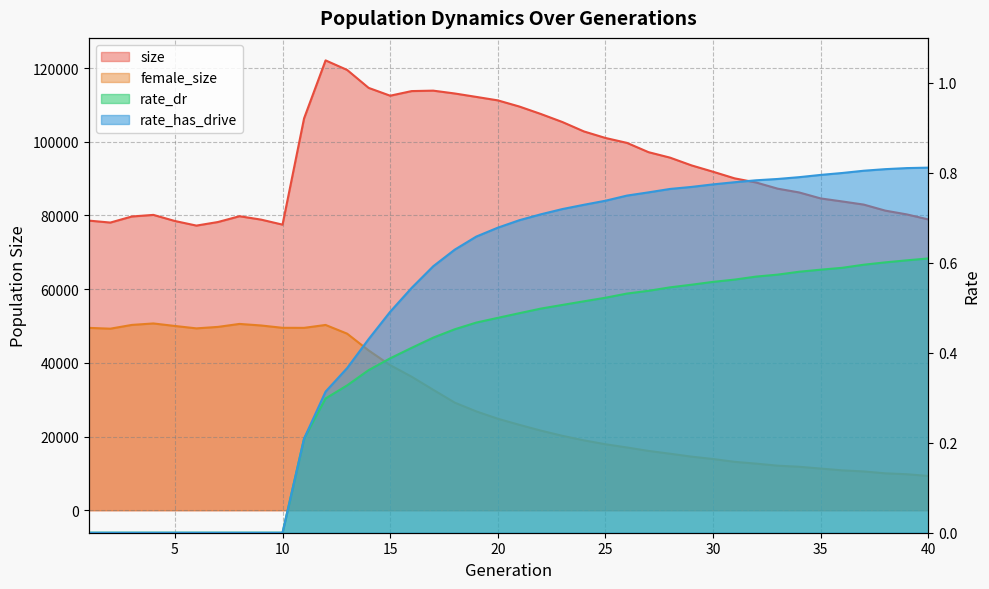

Reading right to left, extract all data points from this chart.

size: 78923.0	80281.0	81310.0	82945.0	83799.0	84616.0	86241.0	87270.0	88943.0	90068.0	91862.0	93583.0	95690.0	97176.0	99693.0	101029.0	102803.0	105355.0	107535.0	109561.0	111231.0	112173.0	113099.0	113871.0	113751.0	112498.0	114618.0	119492.0	122083.0	106336.0	77507.0	78874.0	79790.0	78218.0	77246.0	78495.0	80151.0	79716.0	78068.0	78603.0
female_size: 9299.0	9768.0	10016.0	10527.0	10821.0	11309.0	11799.0	12089.0	12647.0	13130.0	13903.0	14543.0	15337.0	16096.0	17033.0	17904.0	18963.0	20196.0	21605.0	23178.0	24830.0	26824.0	29198.0	32683.0	36223.0	39377.0	43363.0	47920.0	50283.0	49493.0	49506.0	50142.0	50562.0	49753.0	49355.0	50006.0	50689.0	50292.0	49270.0	49490.0
rate_dr: 0.6	0.6	0.6	0.6	0.6	0.6	0.6	0.6	0.6	0.6	0.6	0.6	0.5	0.5	0.5	0.5	0.5	0.5	0.5	0.5	0.5	0.5	0.5	0.4	0.4	0.4	0.4	0.3	0.3	0.2	0.0	0.0	0.0	0.0	0.0	0.0	0.0	0.0	0.0	0.0
rate_has_drive: 0.8	0.8	0.8	0.8	0.8	0.8	0.8	0.8	0.8	0.8	0.8	0.8	0.8	0.8	0.7	0.7	0.7	0.7	0.7	0.7	0.7	0.7	0.6	0.6	0.5	0.5	0.4	0.4	0.3	0.2	0.0	0.0	0.0	0.0	0.0	0.0	0.0	0.0	0.0	0.0